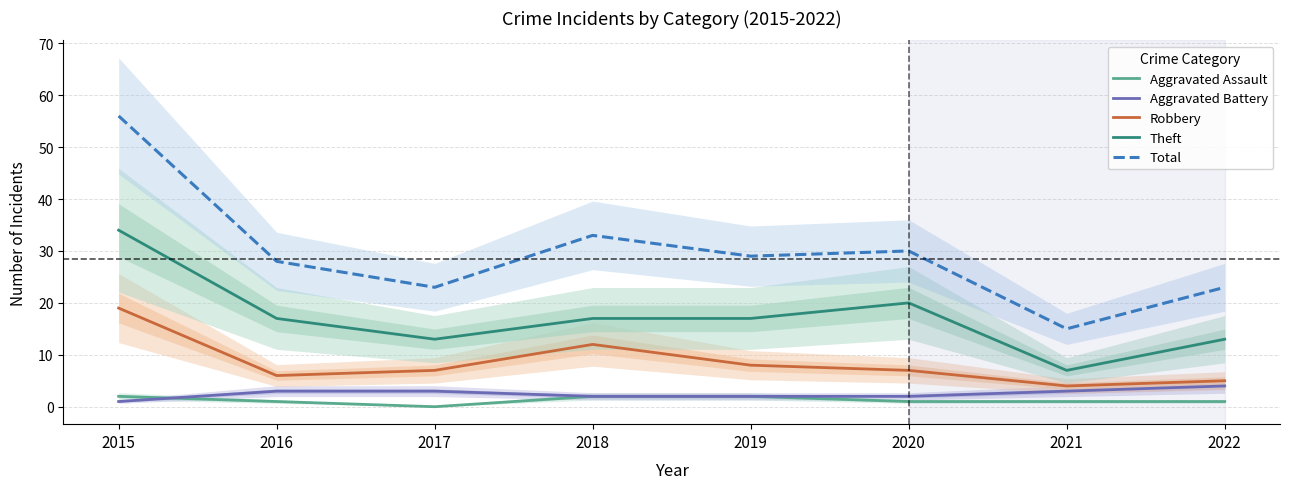

Reading right to left, transcribe all the data shown in this chart.

Aggravated Assault: 1	1	1	2	2	0	1	2
Aggravated Battery: 4	3	2	2	2	3	3	1
Robbery: 5	4	7	8	12	7	6	19
Theft: 13	7	20	17	17	13	17	34
Total: 23	15	30	29	33	23	28	56